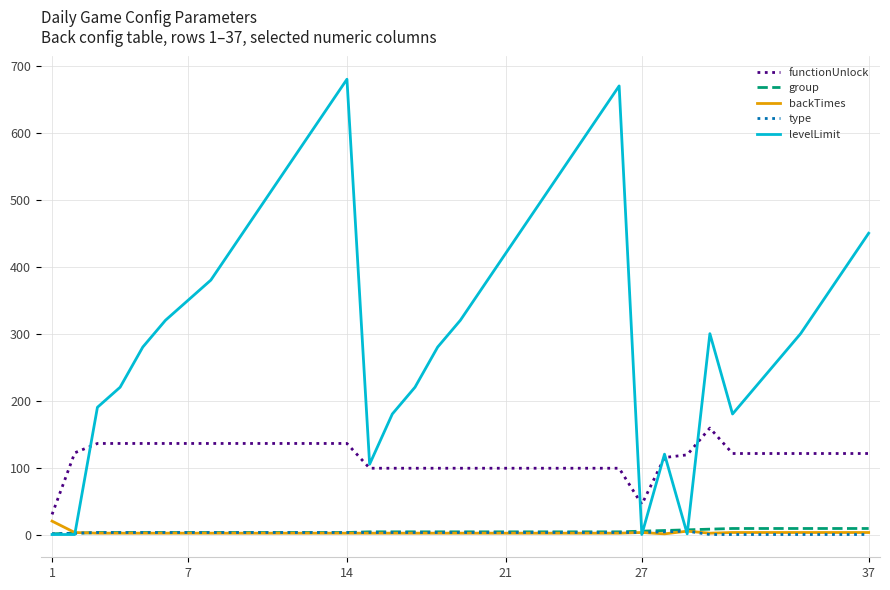

Which series has the largest range (max minus min)?

levelLimit